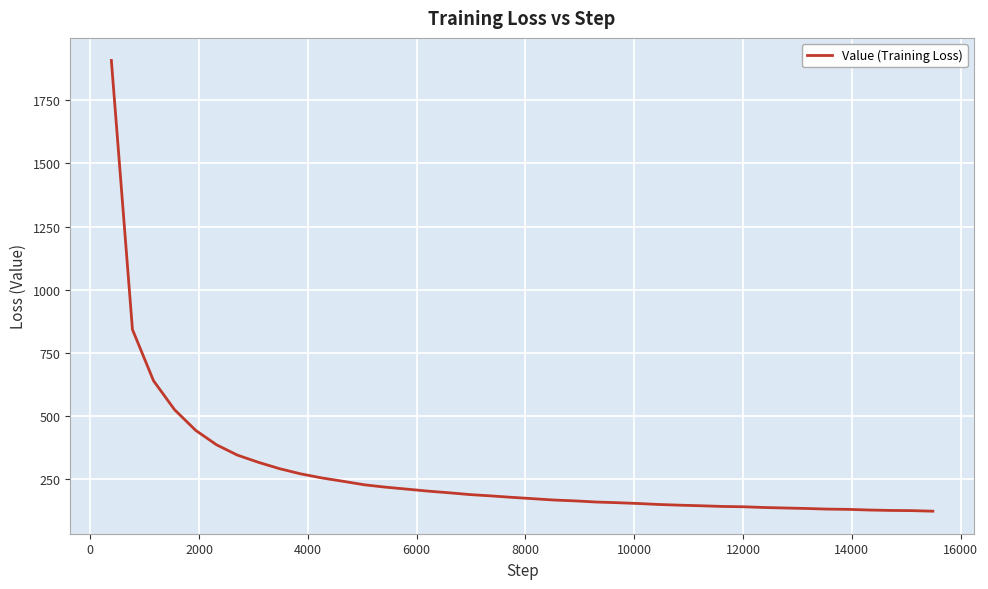

What is the sum of all values?

10979.0